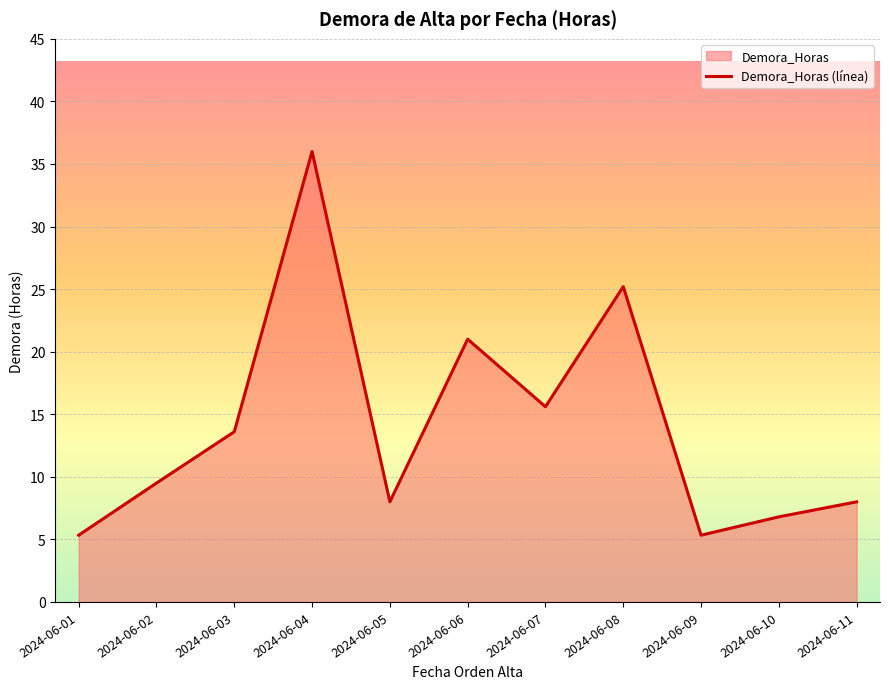

Reading right to left, what are all the values shown in this chart?

8.0	6.8	5.3	25.2	15.6	21.0	8.0	36.0	13.6	9.5	5.3